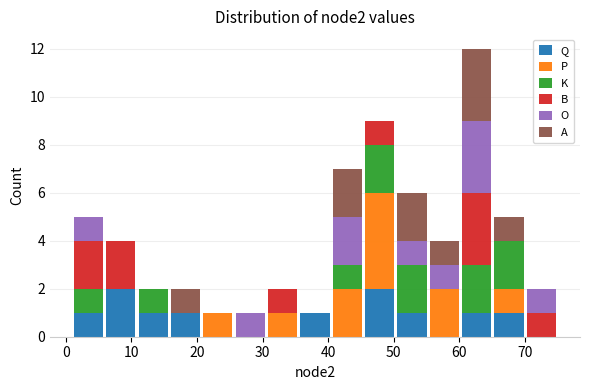

Reading left to right, list every stacked bar in this chart as the range it spans on the x-axis followed by its total height. Neither the bar edges nor the heights are printed on the chart, so give them approximately, as read against the axes.

1 to 6: 5
6 to 11: 4
11 to 16: 2
16 to 21: 2
21 to 26: 1
26 to 31: 1
31 to 36: 2
36 to 40: 1
40 to 45: 7
45 to 50: 9
50 to 55: 6
55 to 60: 4
60 to 65: 12
65 to 70: 5
70 to 75: 2